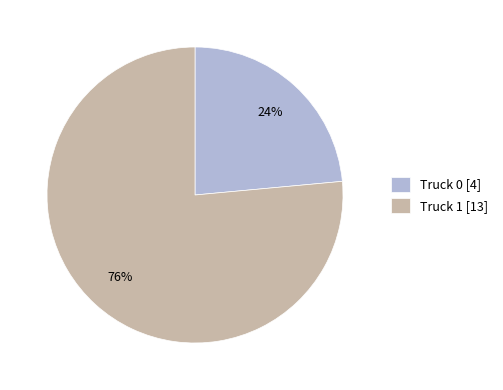

What is the largest slice in the pie chart?

Truck 1